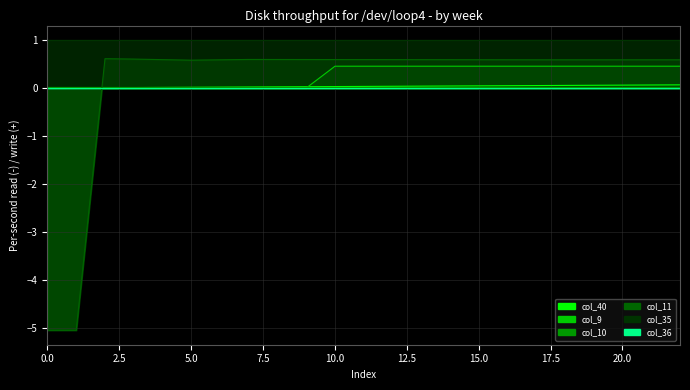

True or false: col_11 and col_40 intersect in this chart.

True